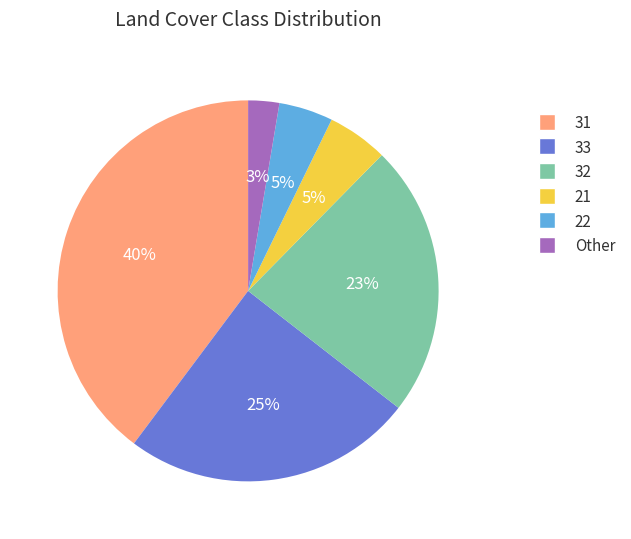

Which category has the smallest portion of the pie?

Other